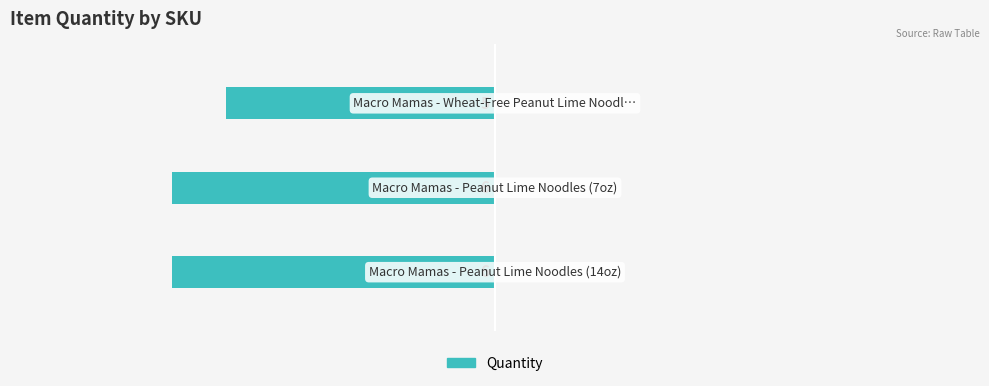

Are the bars horizontal?

Yes